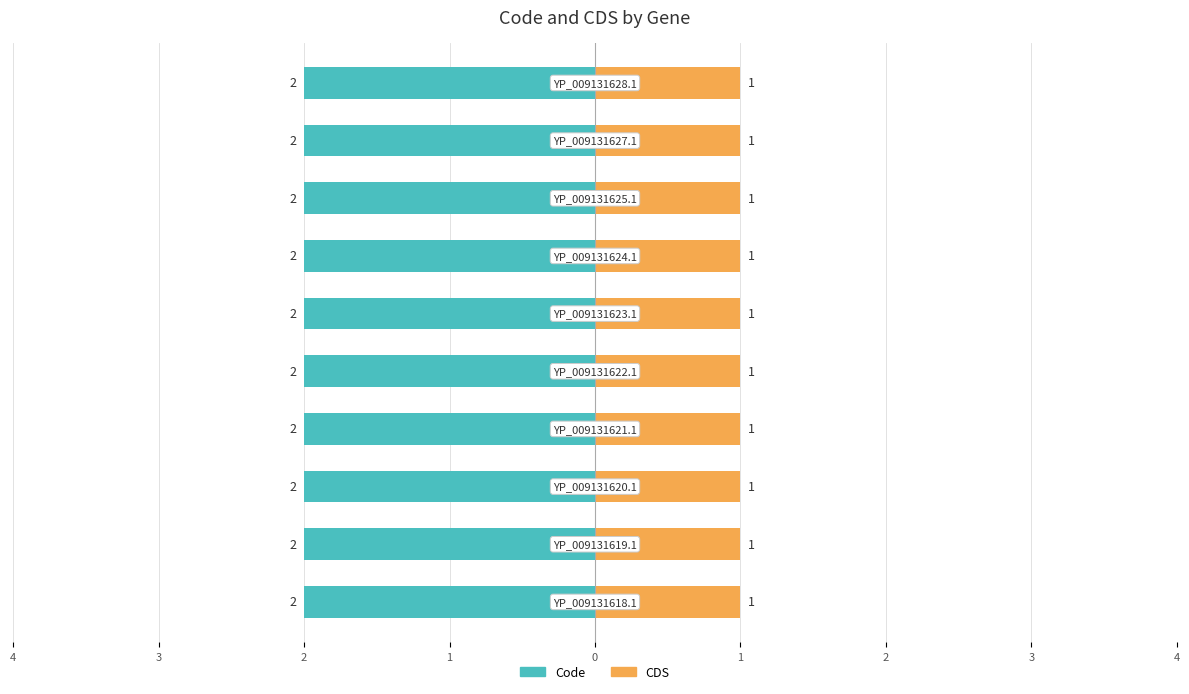

At YP_009131623.1, list the series in order from smallest to largest.

CDS, Code